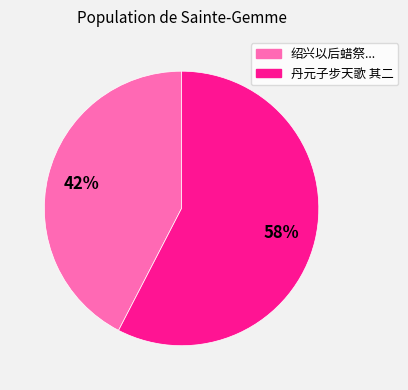

To the nearest percent, what is the average slice percentage?

50%